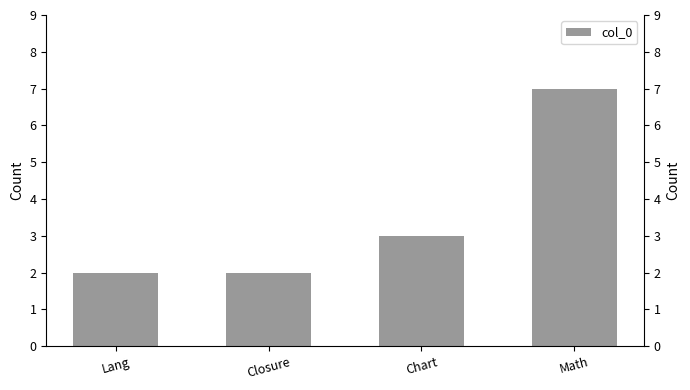

Where is the data nearest to the value 4?

Chart